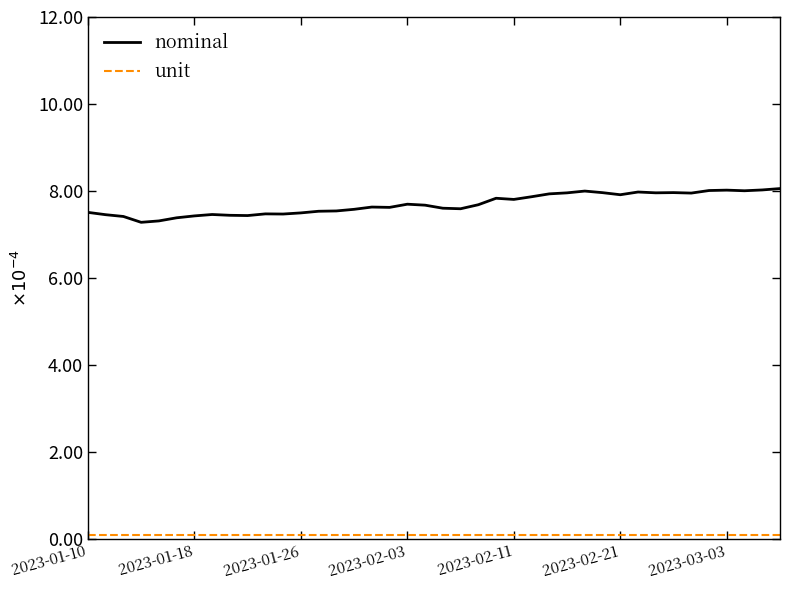

Does the chart display data point markers on the line(s)?

No